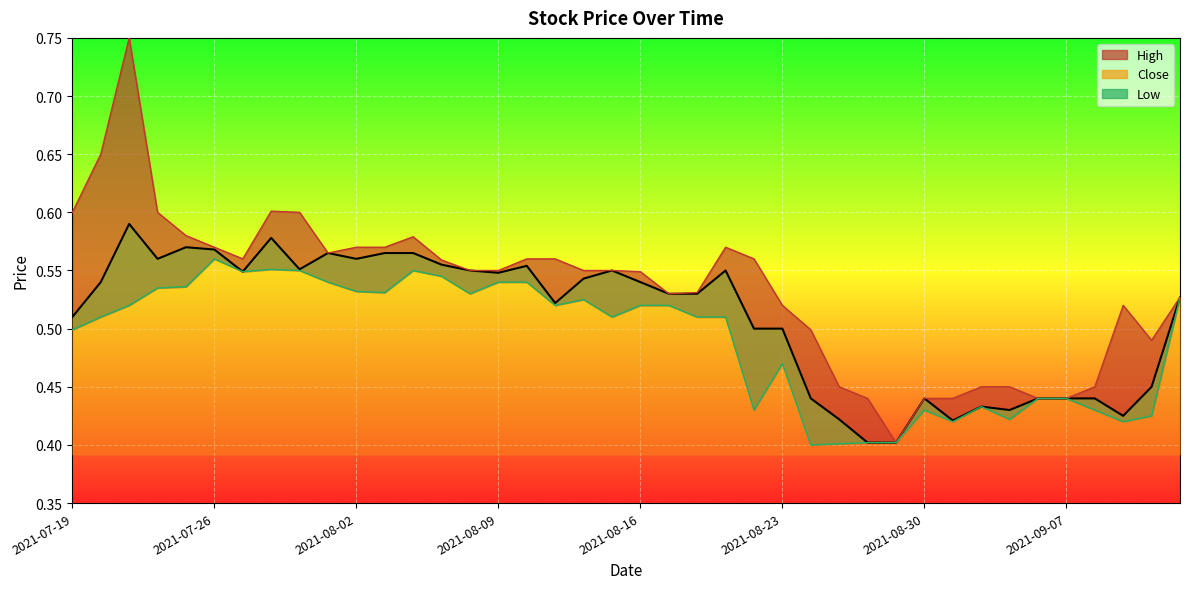

Between 2021-07-29 and 2021-09-01, which is larger?

2021-07-29